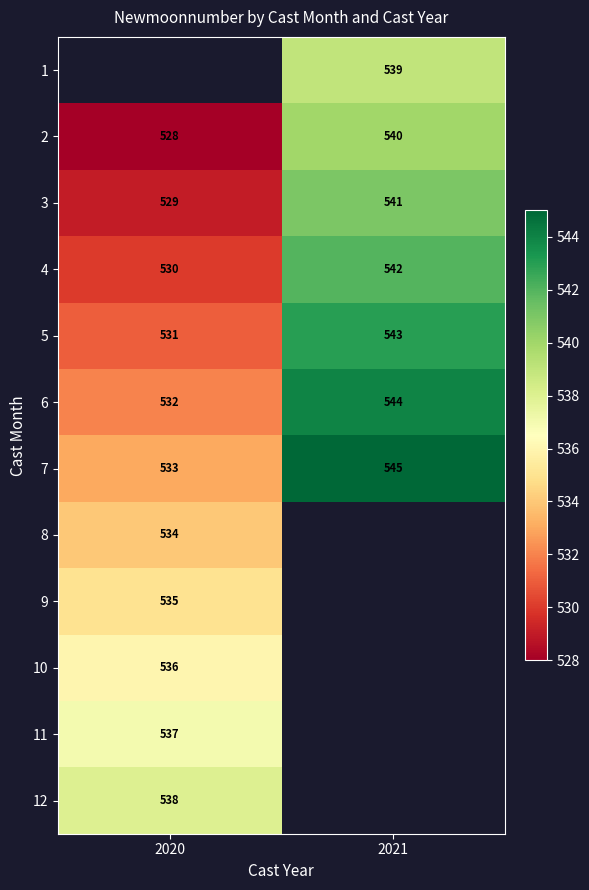

Is the value of 6 at 2021 greater than the value of 5 at 2021?

Yes